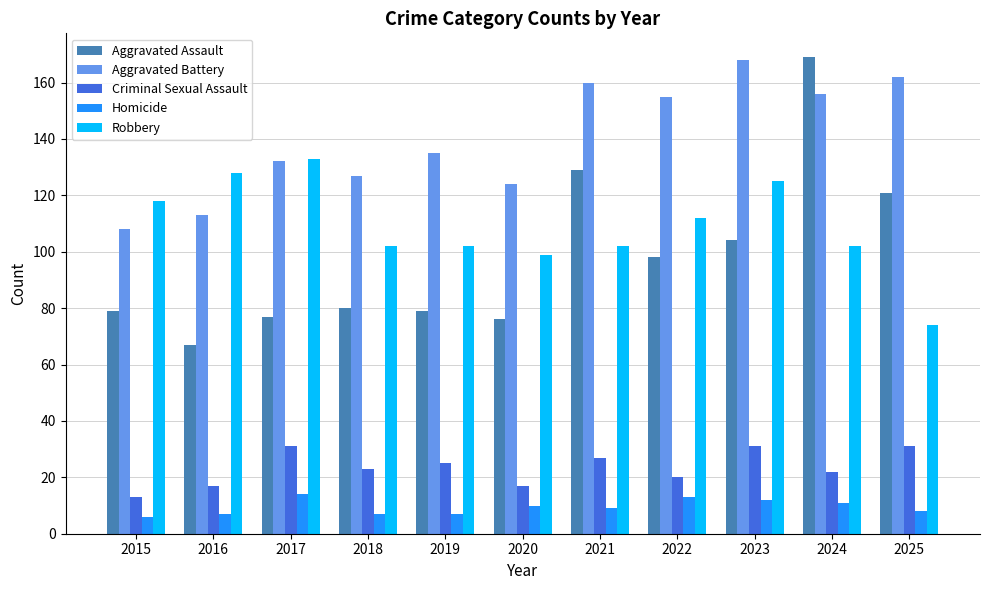

Where does the Homicide series first go above 9?

2017